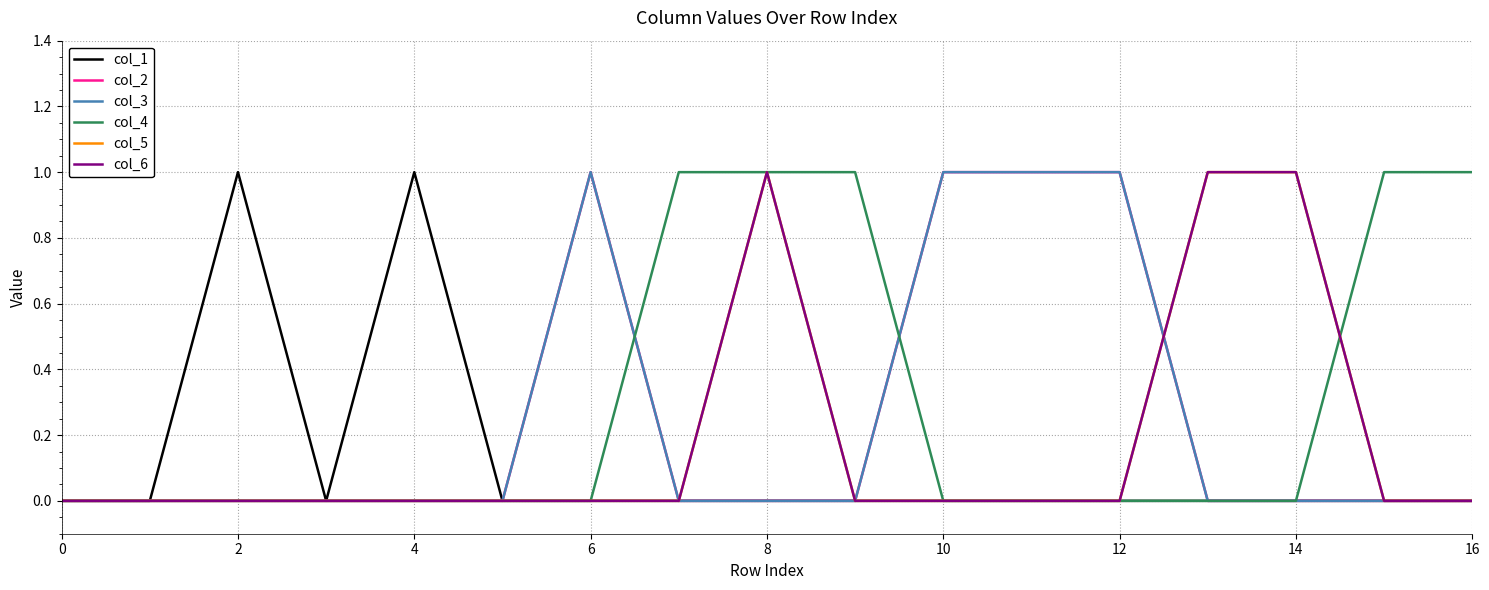

True or false: col_5 and col_1 intersect in this chart.

False